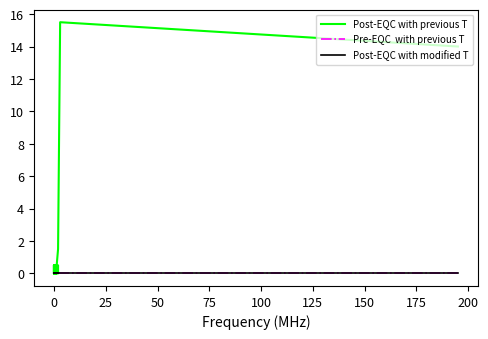

True or false: Post-EQC with previous T and Post-EQC with modified T cross at least once.

False